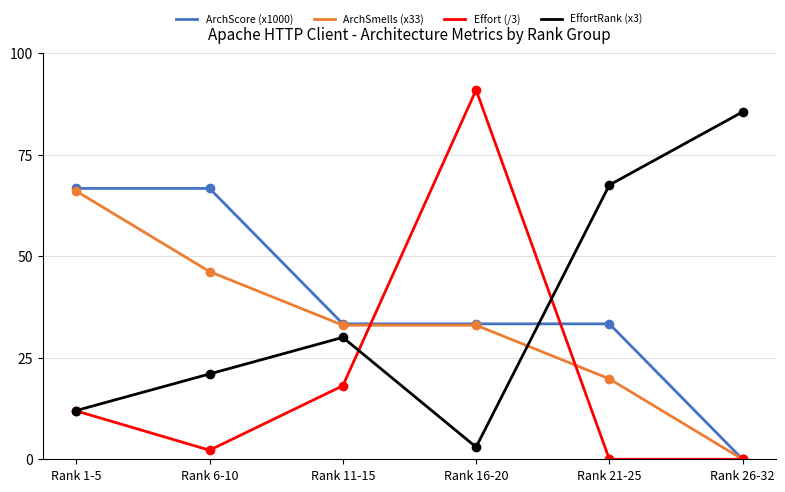

Between Rank 6-10 and Rank 26-32, which series saw the biggest shift?

ArchScore (x1000)